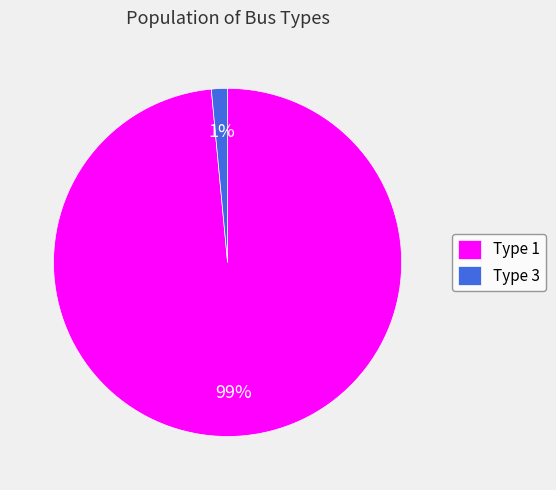

To the nearest percent, what is the average slice percentage?

50%